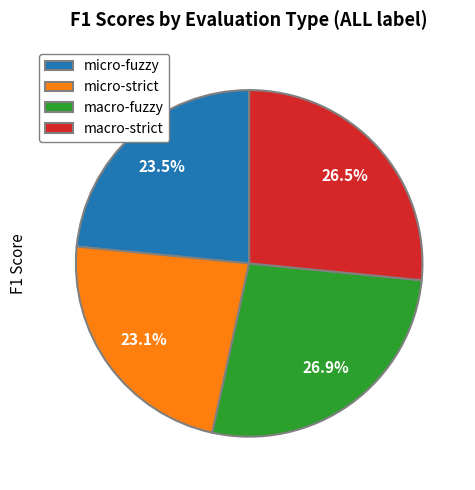

Combined, do micro-fuzzy and micro-strict account for over 50%?

No